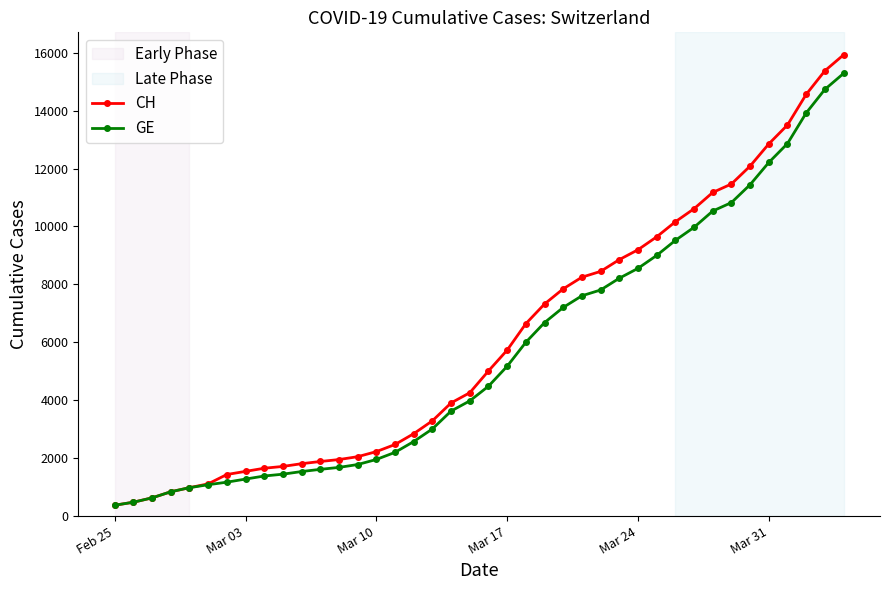

What is the maximum value shown in the chart?

15926